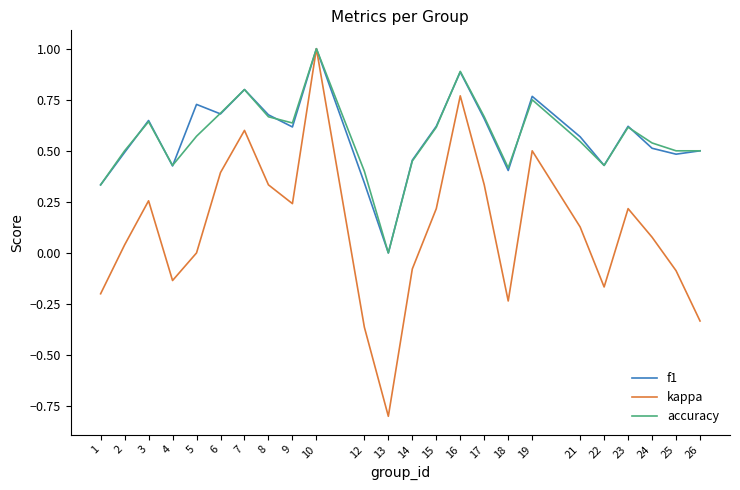

Where is the first local minimum for accuracy?

4